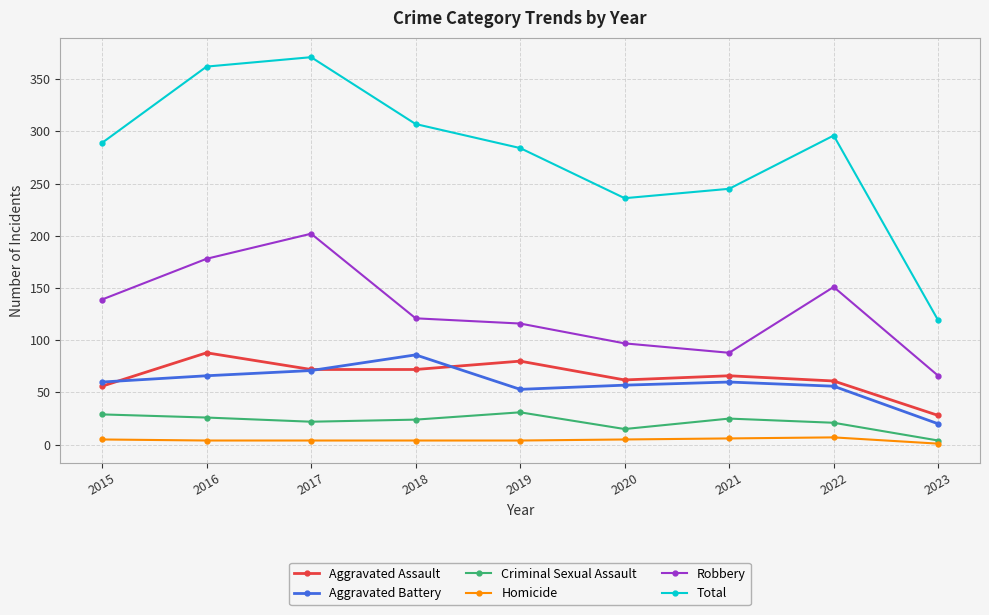

True or false: Robbery has a value of 66 at 2023.

True